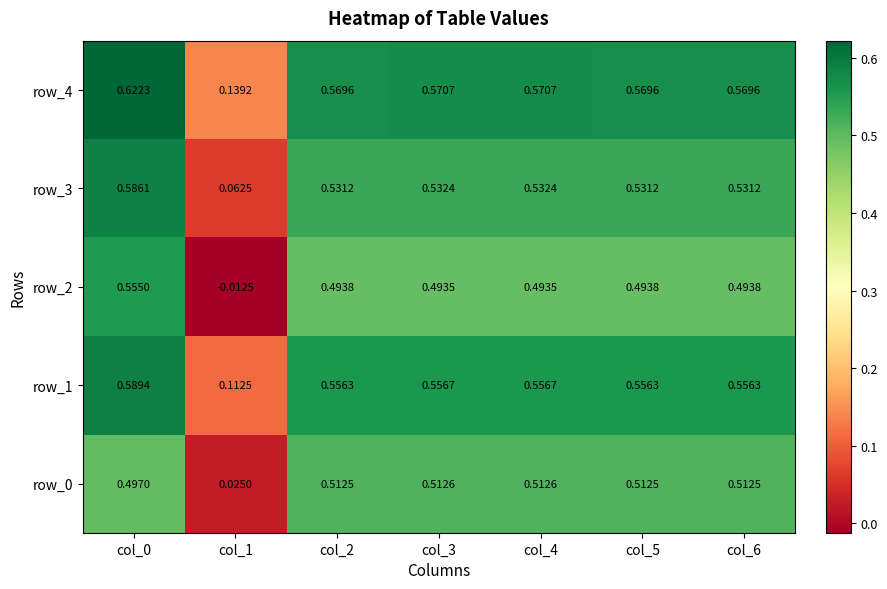

Is the value of row_4 at col_3 greater than the value of row_1 at col_2?

Yes